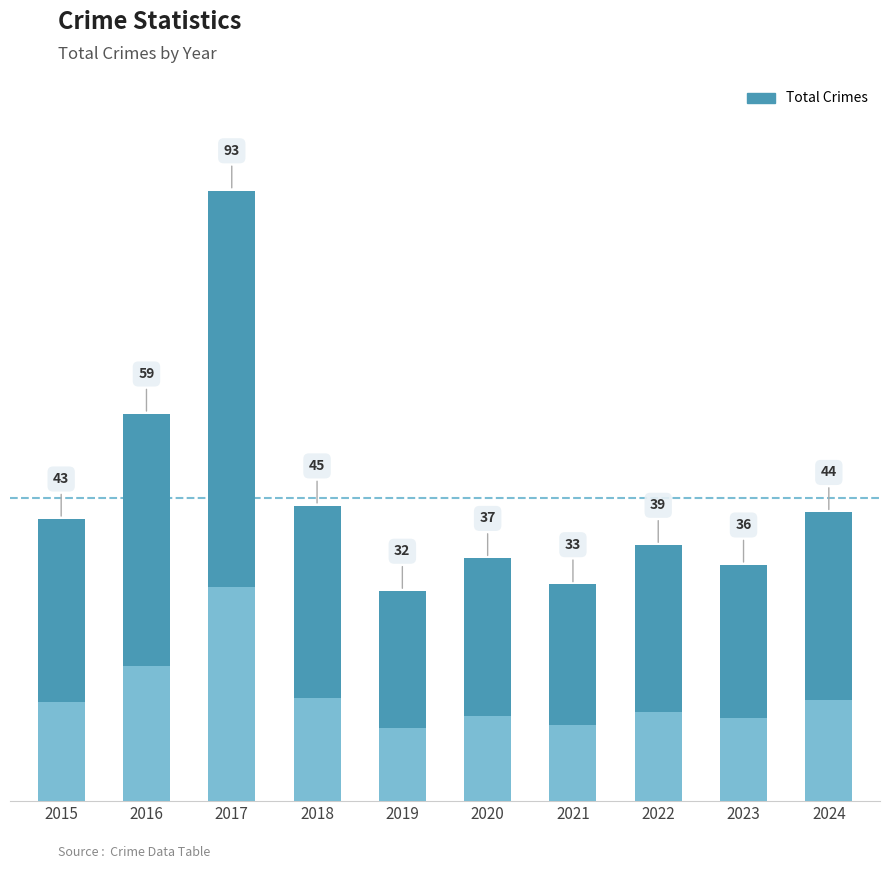

What is the ratio of the value at 2019 to the value at 2018?

0.7